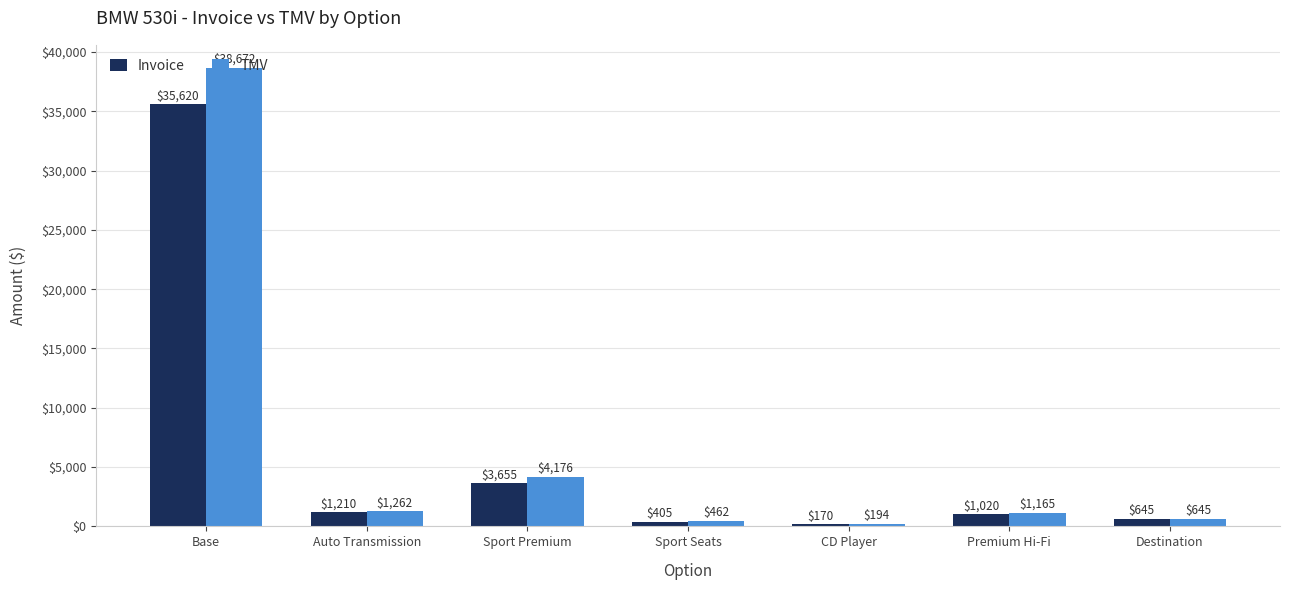

Rank the series by their maximum value, from highest to lowest.

TMV, Invoice